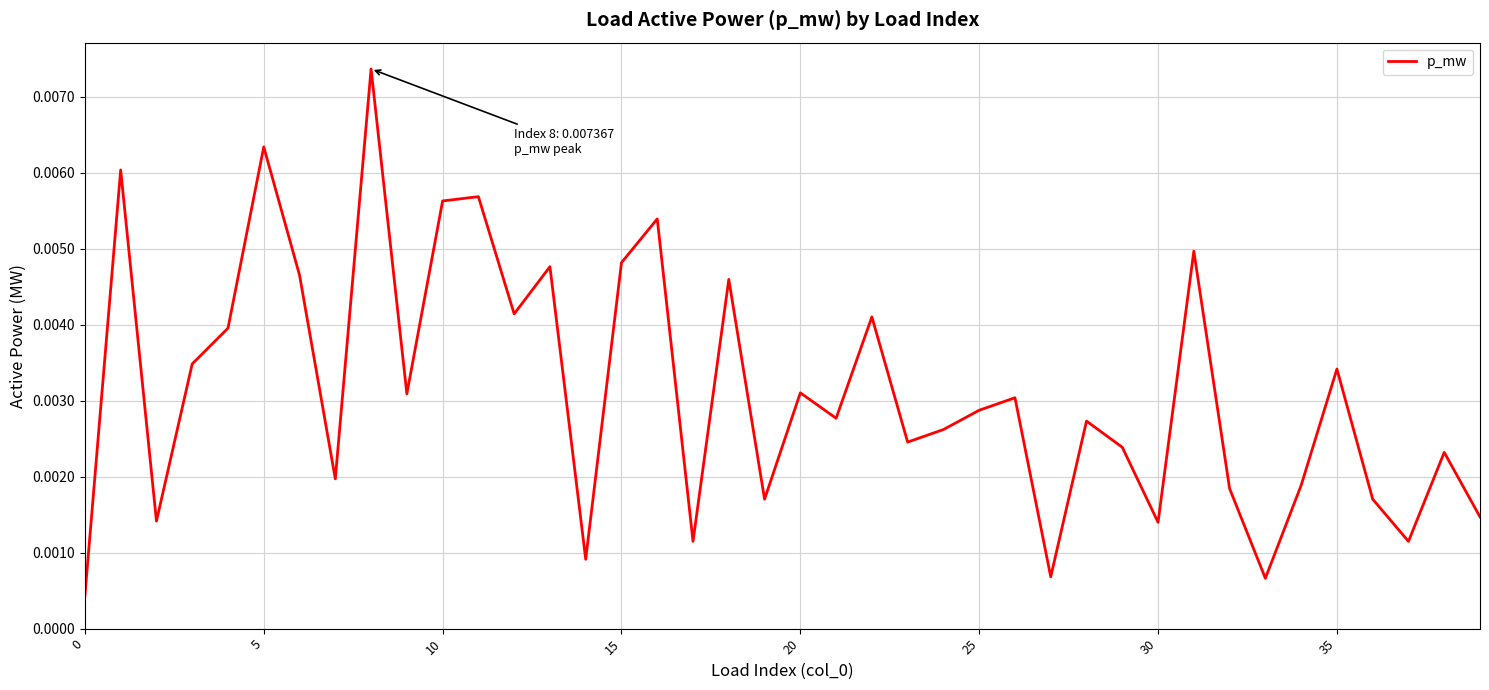

How many lines are shown in the chart?

1